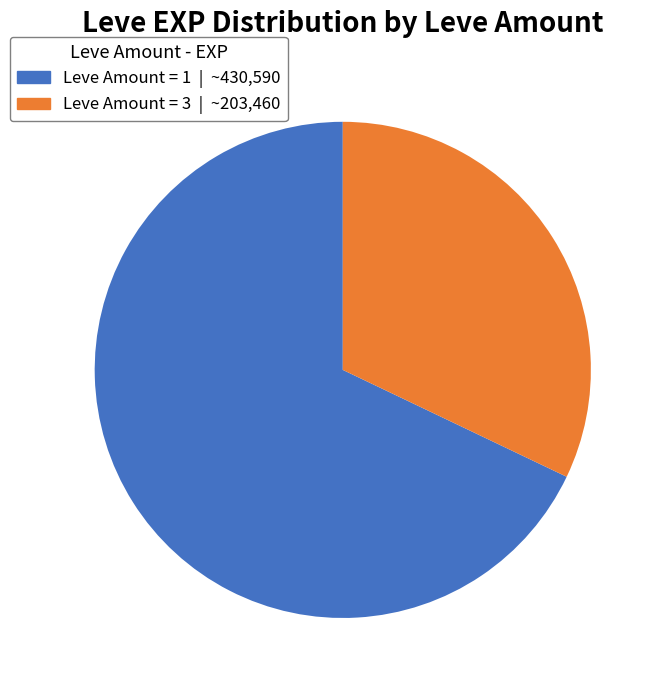

Between Leve Amount = 3 | ~203,460 and Leve Amount = 1 | ~430,590, which is larger?

Leve Amount = 1 | ~430,590